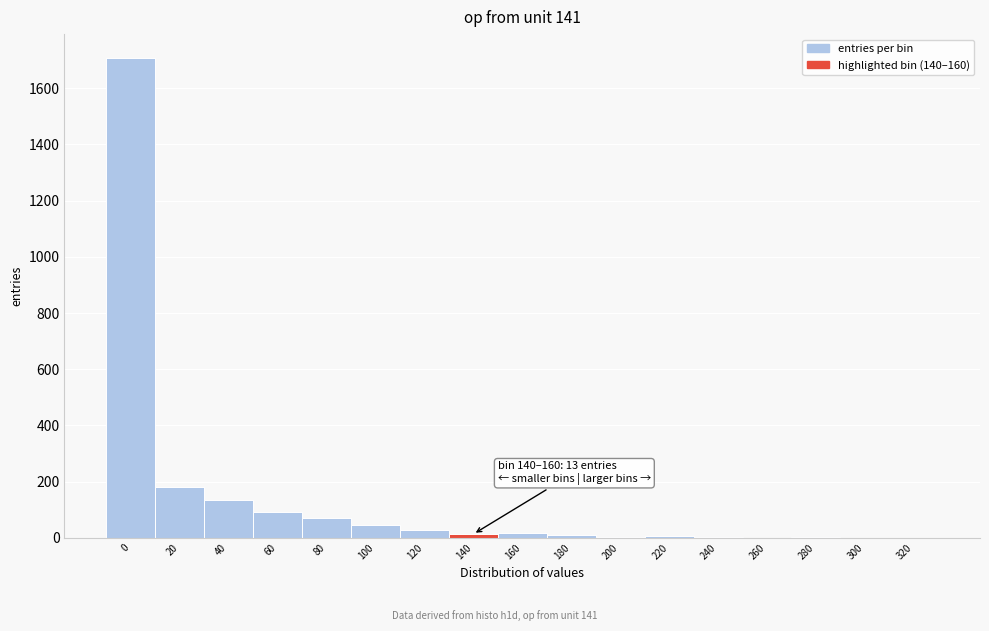

What is the greatest value displayed?

1707